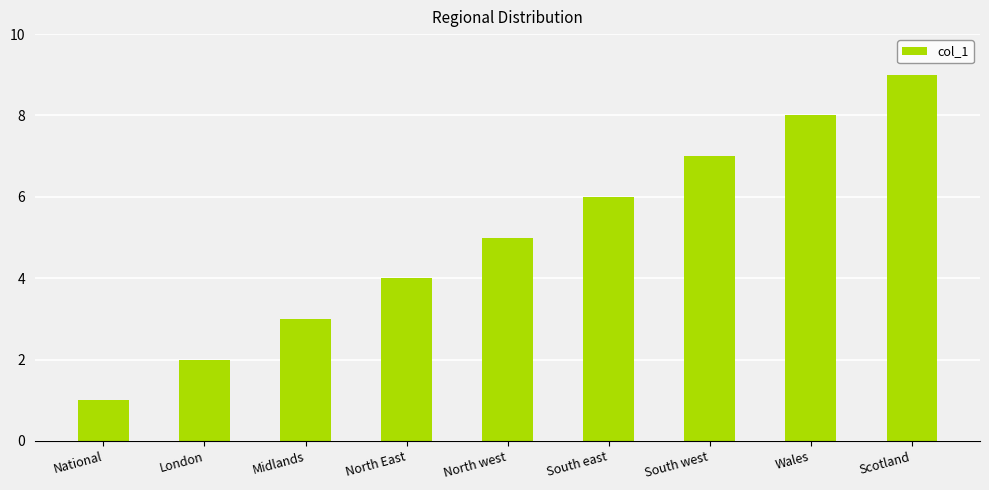

Rank the categories by value from lowest to highest.

National, London, Midlands, North East, North west, South east, South west, Wales, Scotland